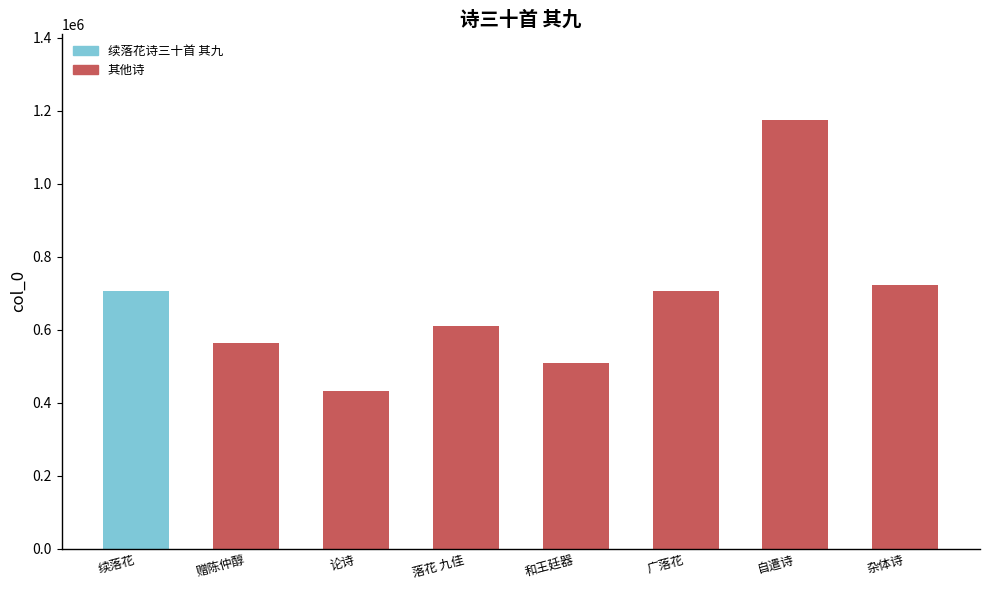

At which category does the chart reach its minimum across all series?

论诗